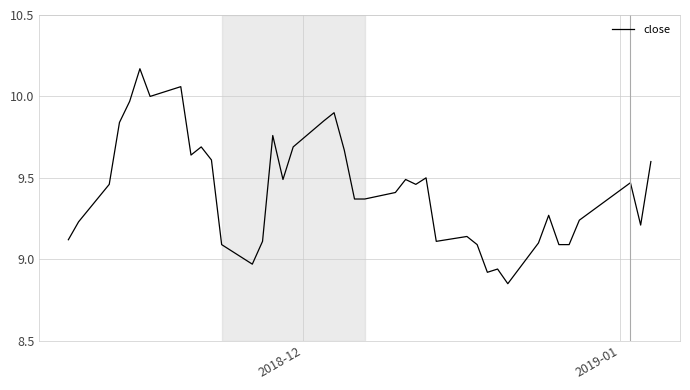

What is the difference between the maximum and minimum values?

1.3